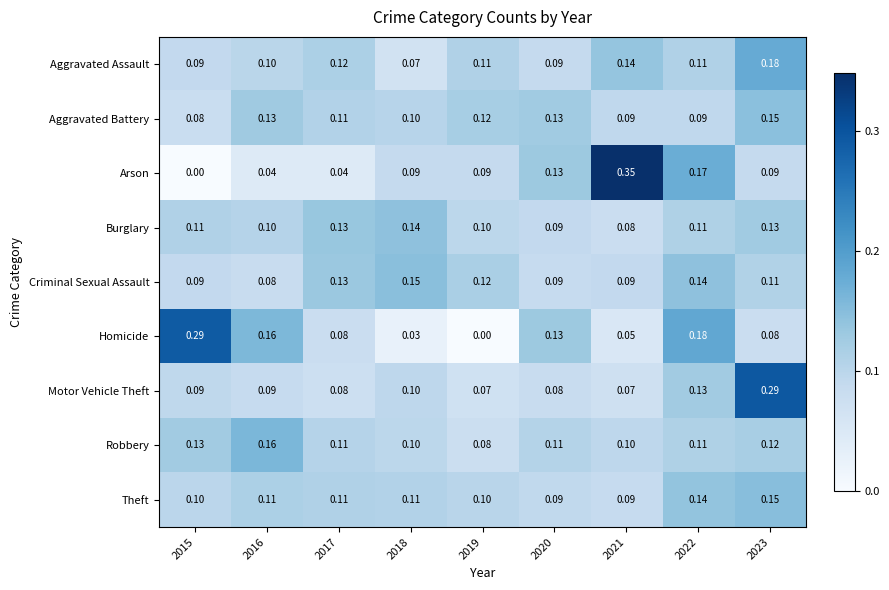

Is the value of Arson at 2020 greater than the value of Aggravated Battery at 2017?

Yes